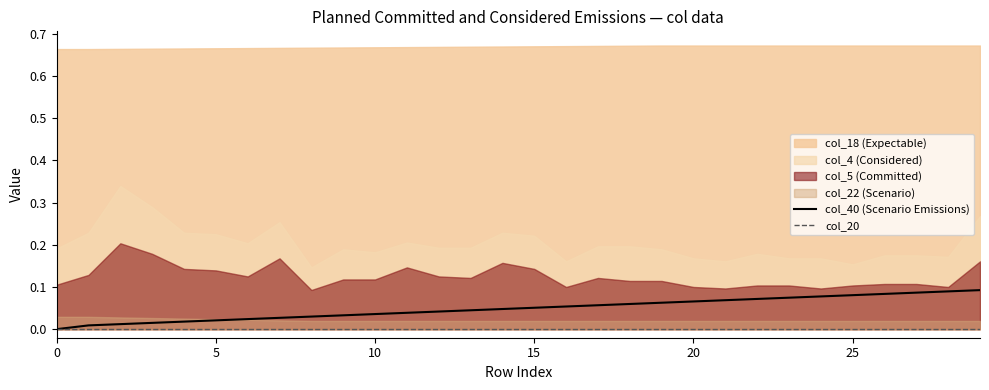

True or false: col_20 has more than 1 interior local peaks.

False